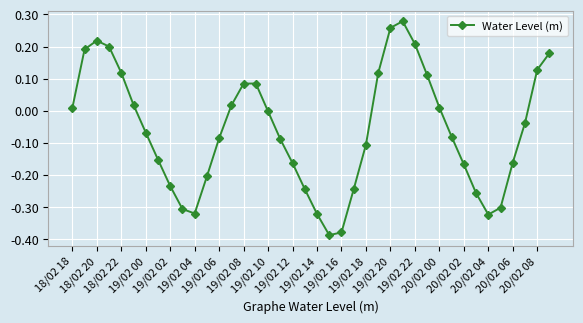

What is the sum of all values?

-2.4